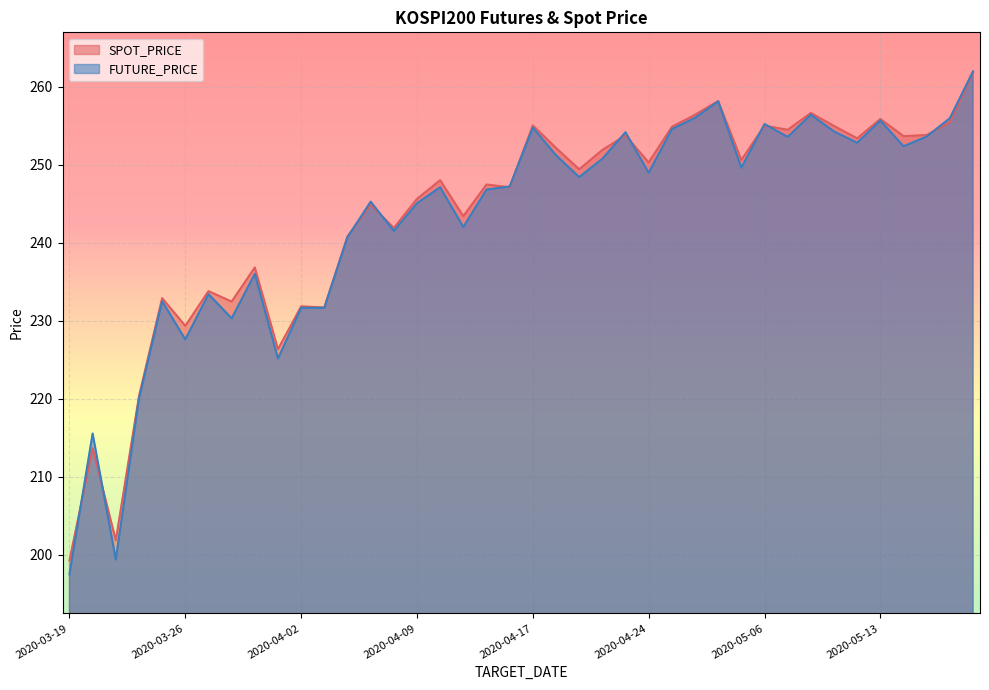

Which category has the highest value in the SPOT_PRICE series?

2020-05-19